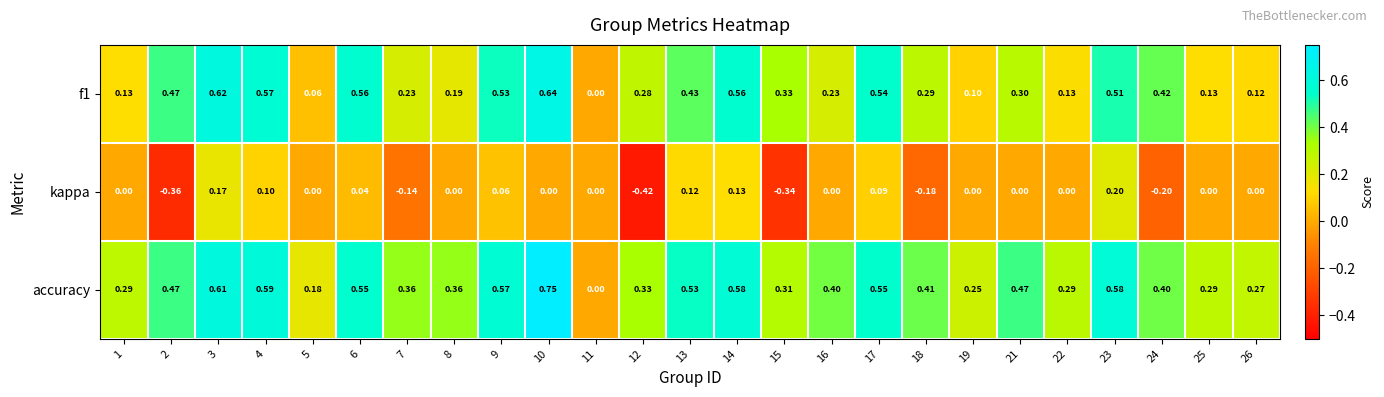

Which series has the largest total across all categories?

accuracy